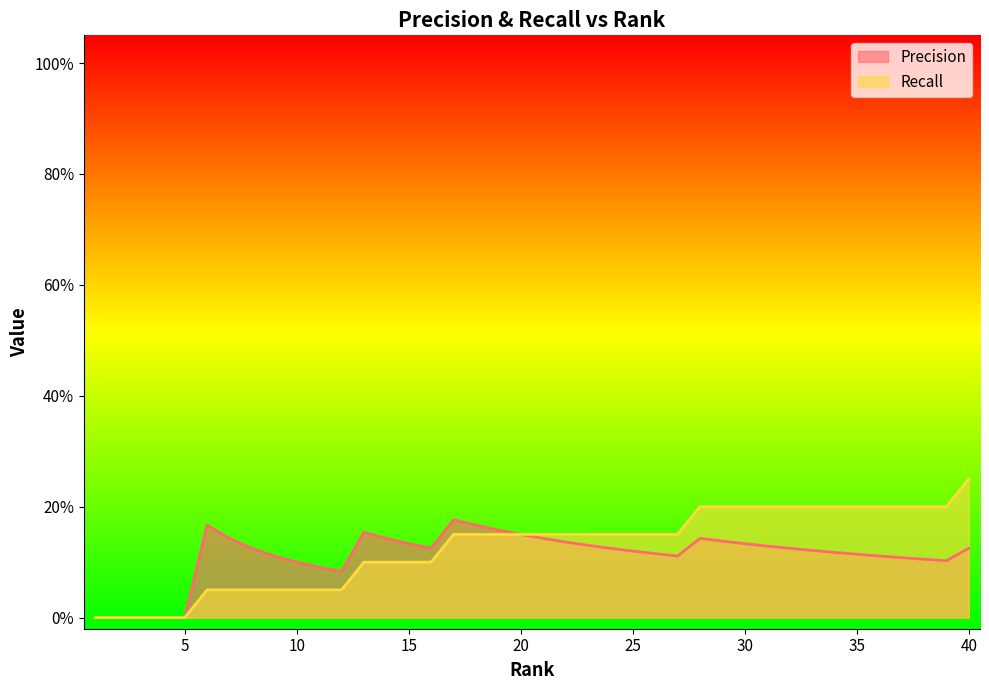

Count the Recall values in the range 0 to 1.

40